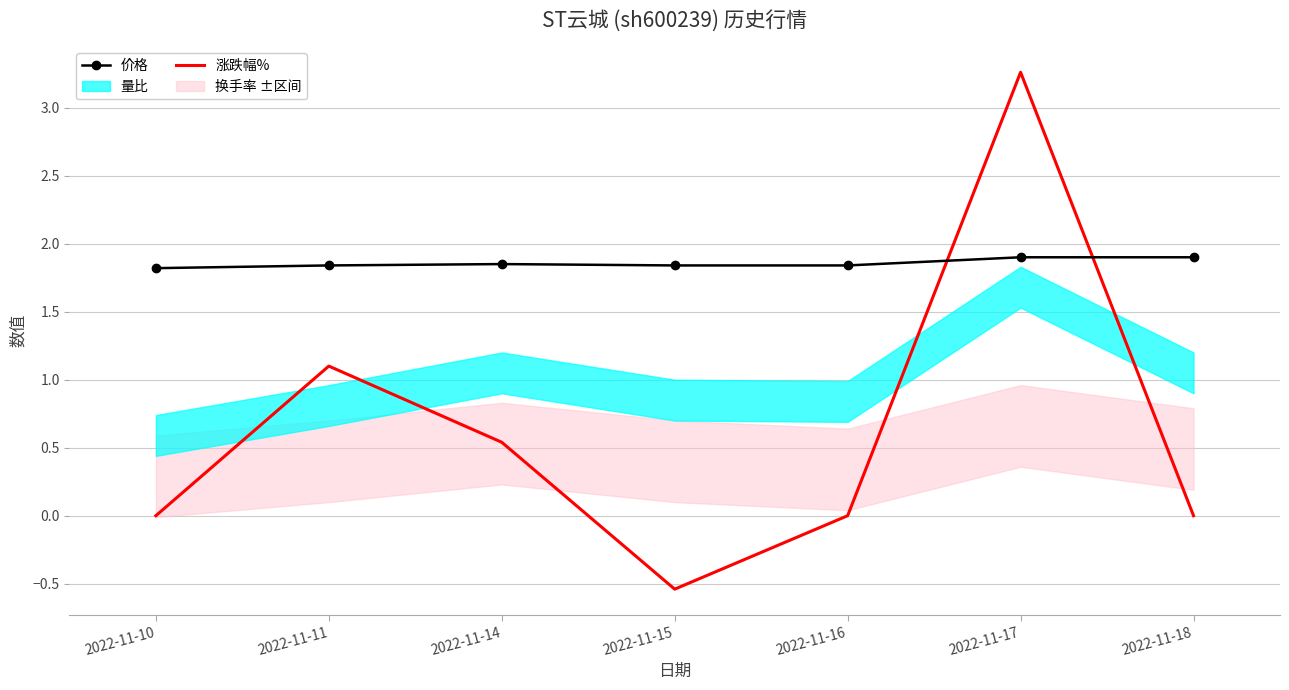

At which label is 涨跌幅% closest to 1?

2022-11-11